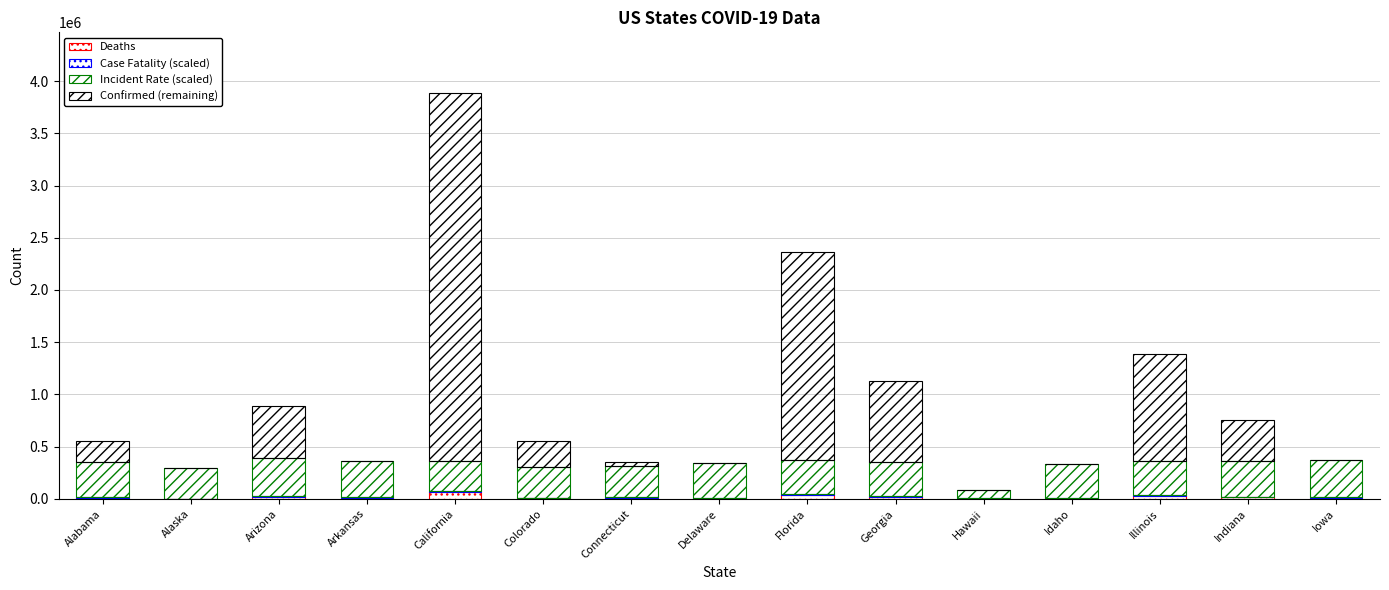

The Confirmed (remaining) series shows 191817.5 at Alabama. True or false?

True